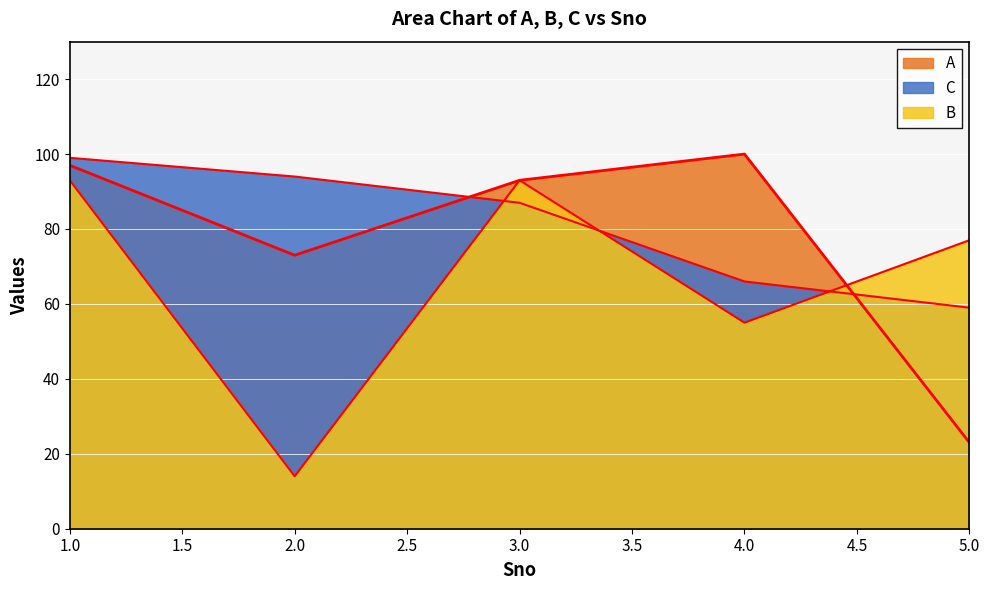

The B series shows 97 at 4. True or false?

False